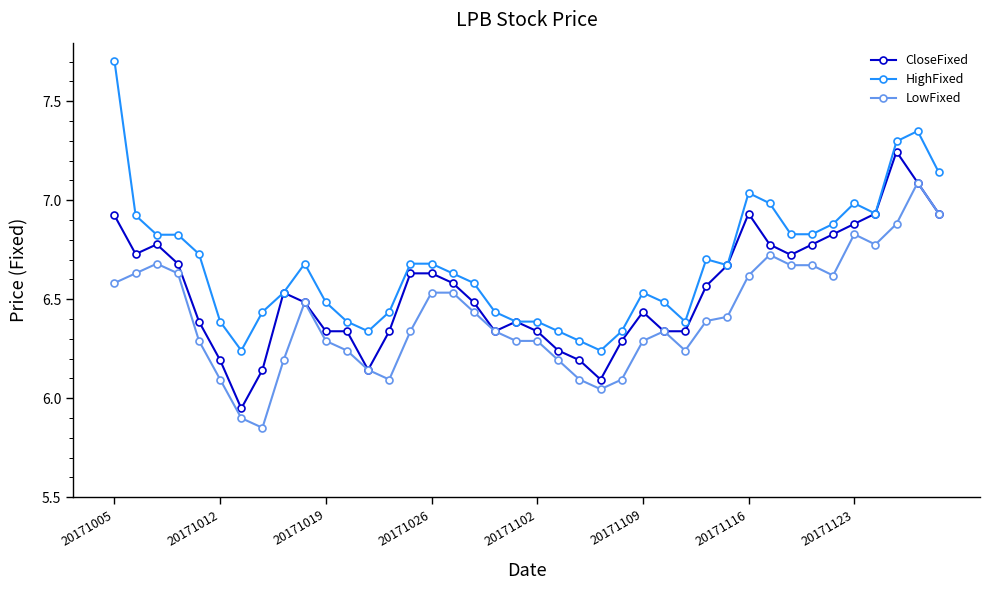

What is the greatest value displayed?

7.7